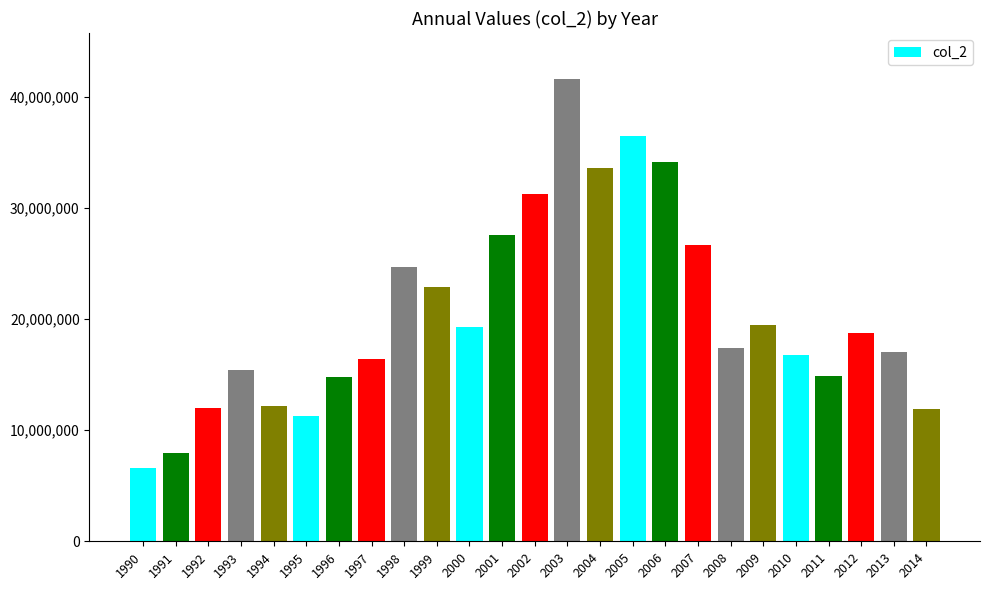

What is the average value?

20421221